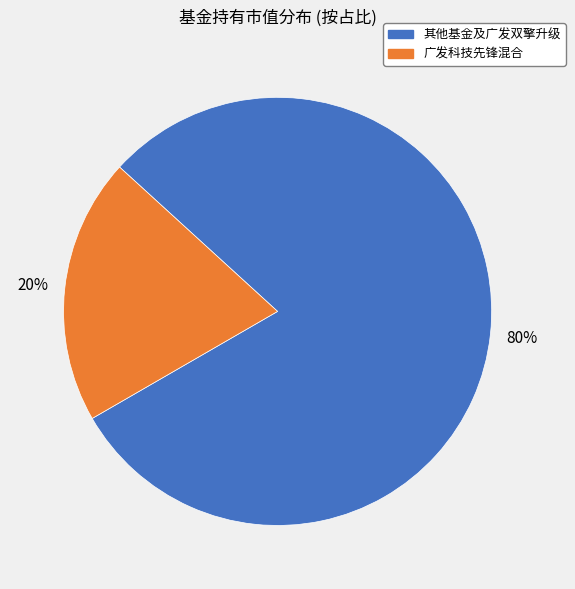

Does any single category account for the majority?

Yes